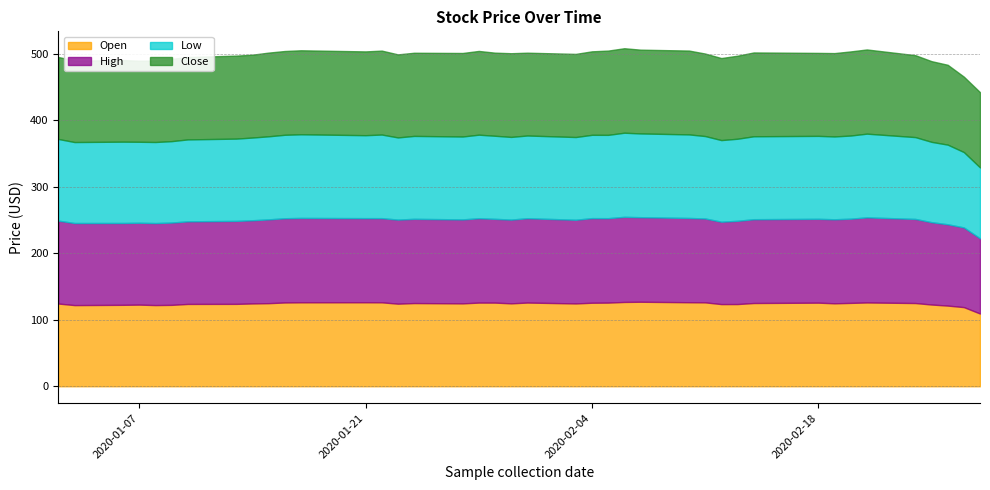

Does the chart have visible grid lines?

Yes